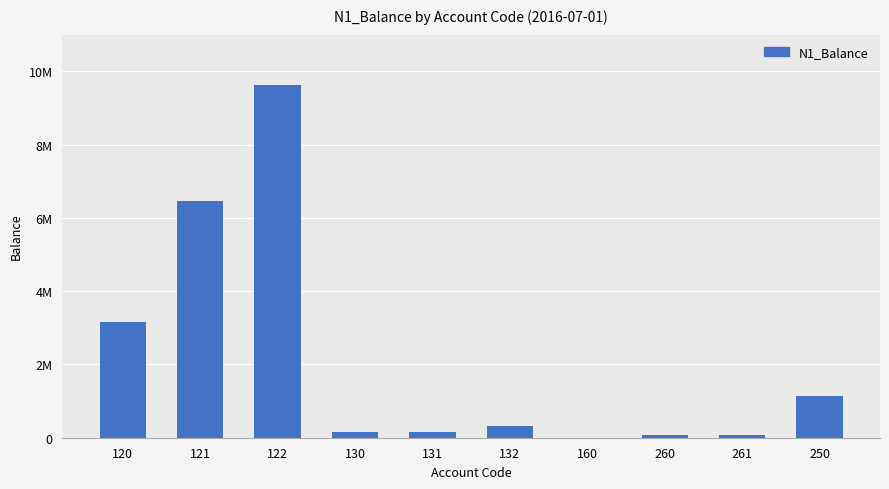

What is the sum of the values at 260 and 120?

3228781.0